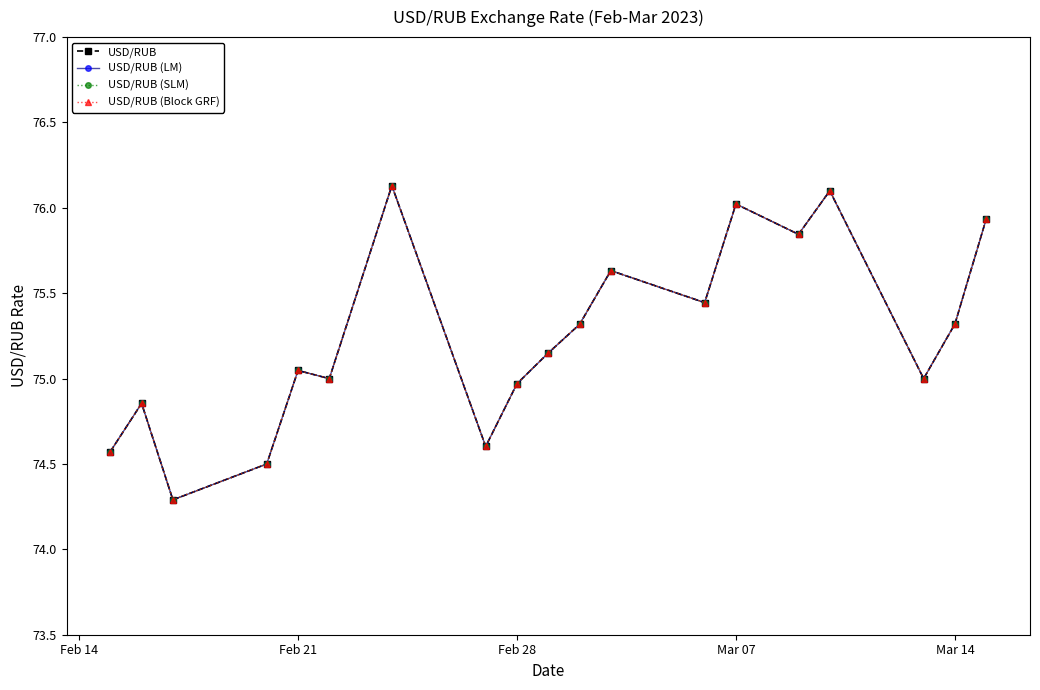

Is this an area chart (filled region under the line)?

No